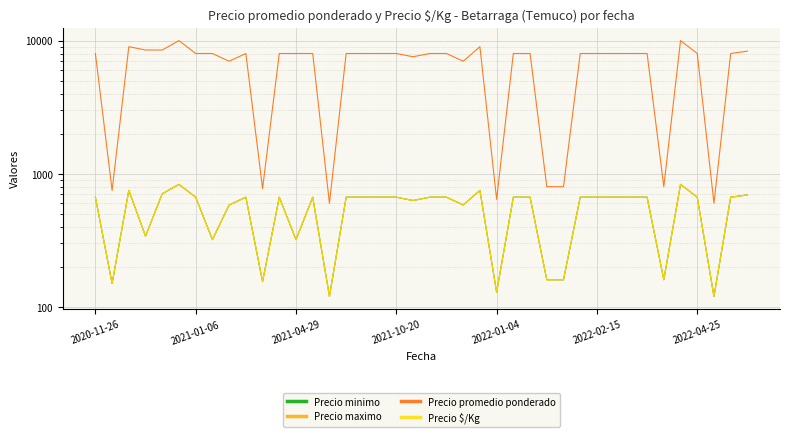

Rank the series by their maximum value, from lowest to highest.

Precio minimo, Precio maximo, Precio $/Kg, Precio promedio ponderado